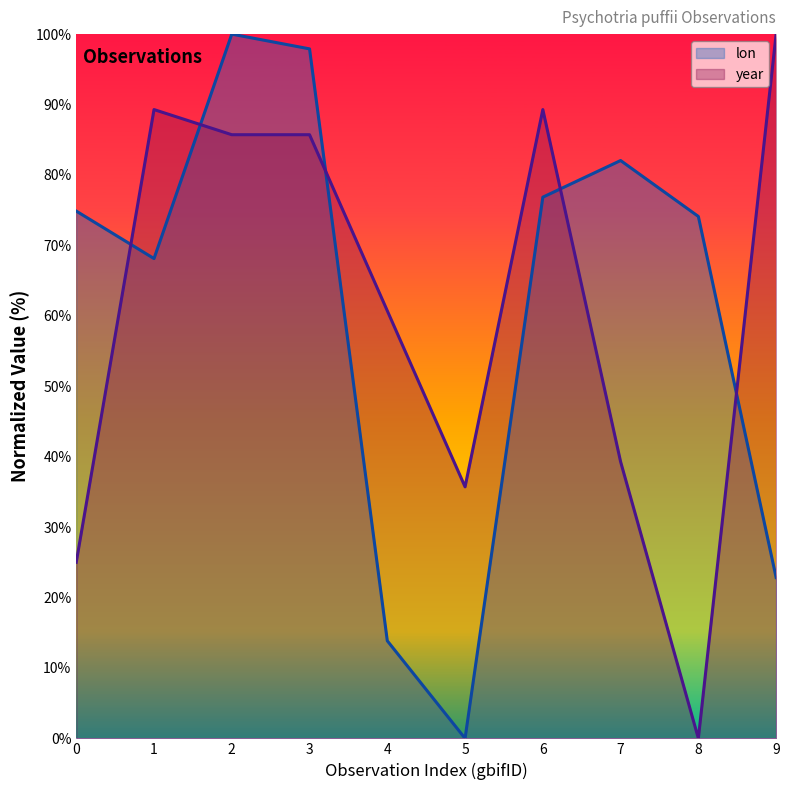

In year, how many points are higher than both neighbors (excluding endpoints)?

2